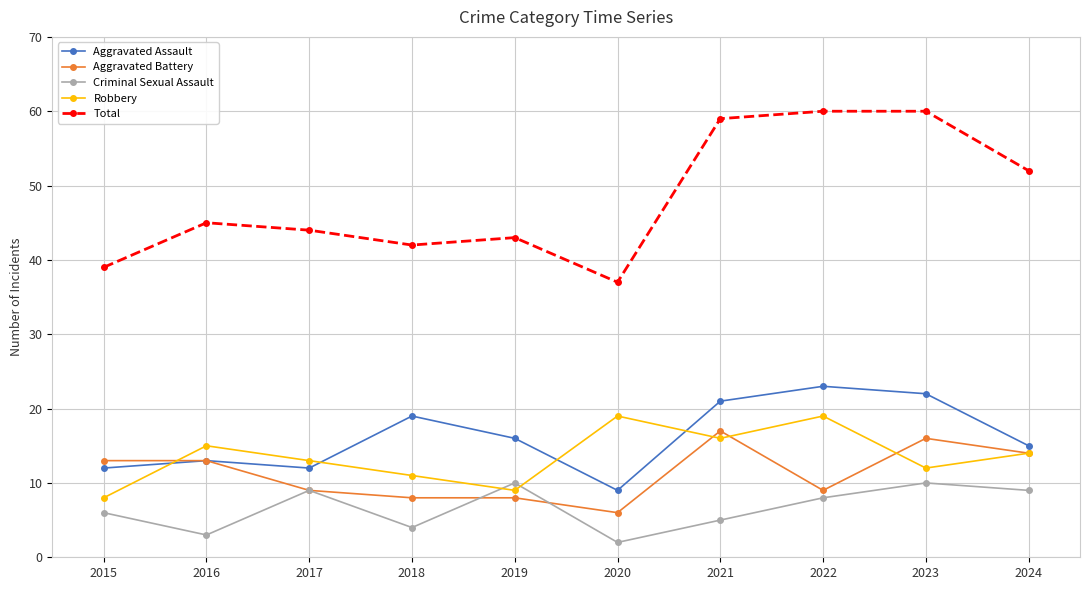

What is the minimum value for Robbery?

8